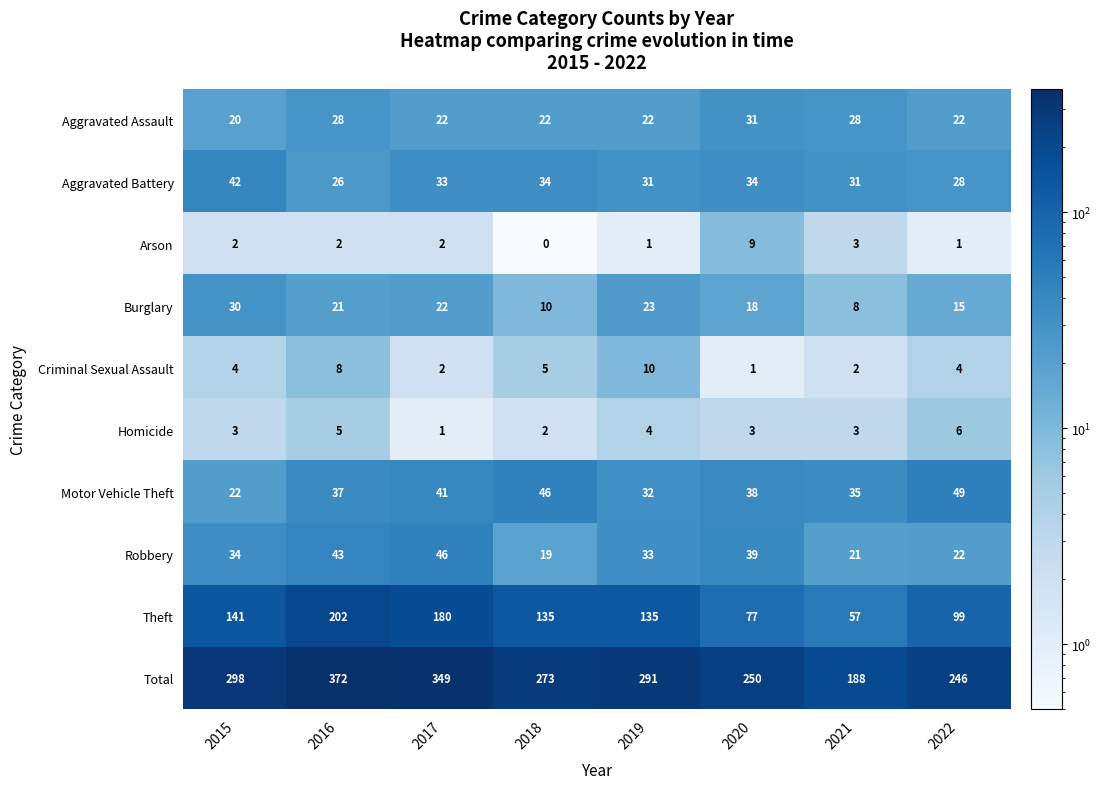

Rank the series by their maximum value, from highest to lowest.

Total, Theft, Motor Vehicle Theft, Robbery, Aggravated Battery, Aggravated Assault, Burglary, Criminal Sexual Assault, Arson, Homicide